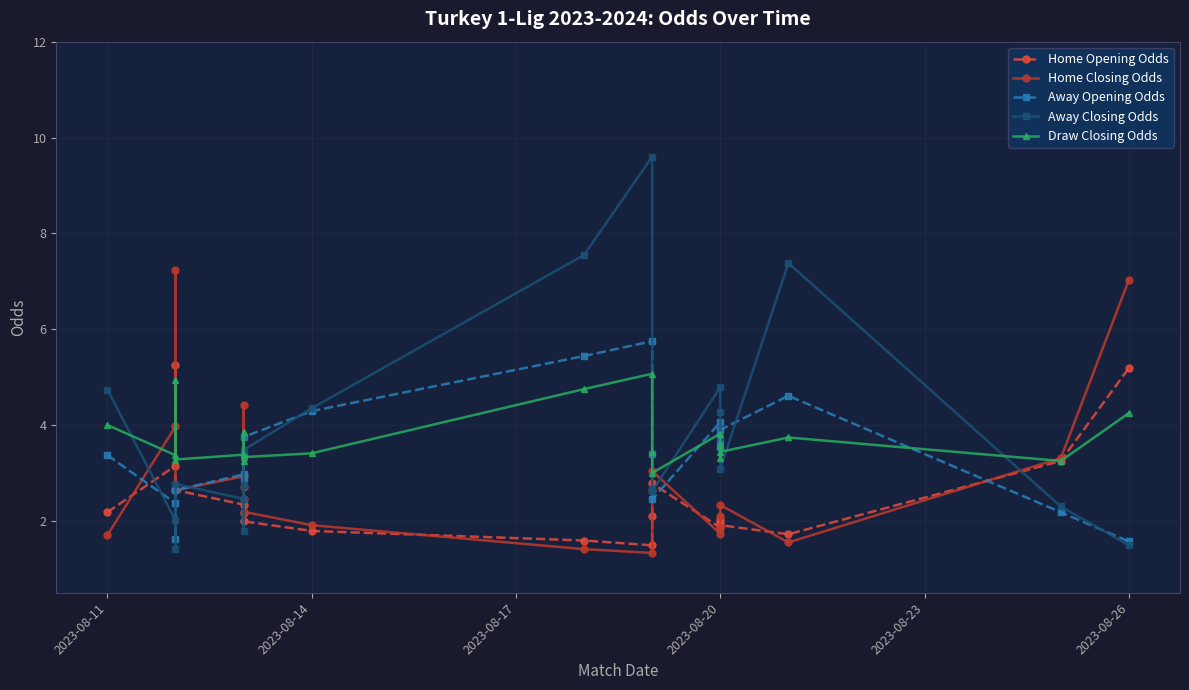

How many interior local valleys does the Away Opening Odds series have?

4